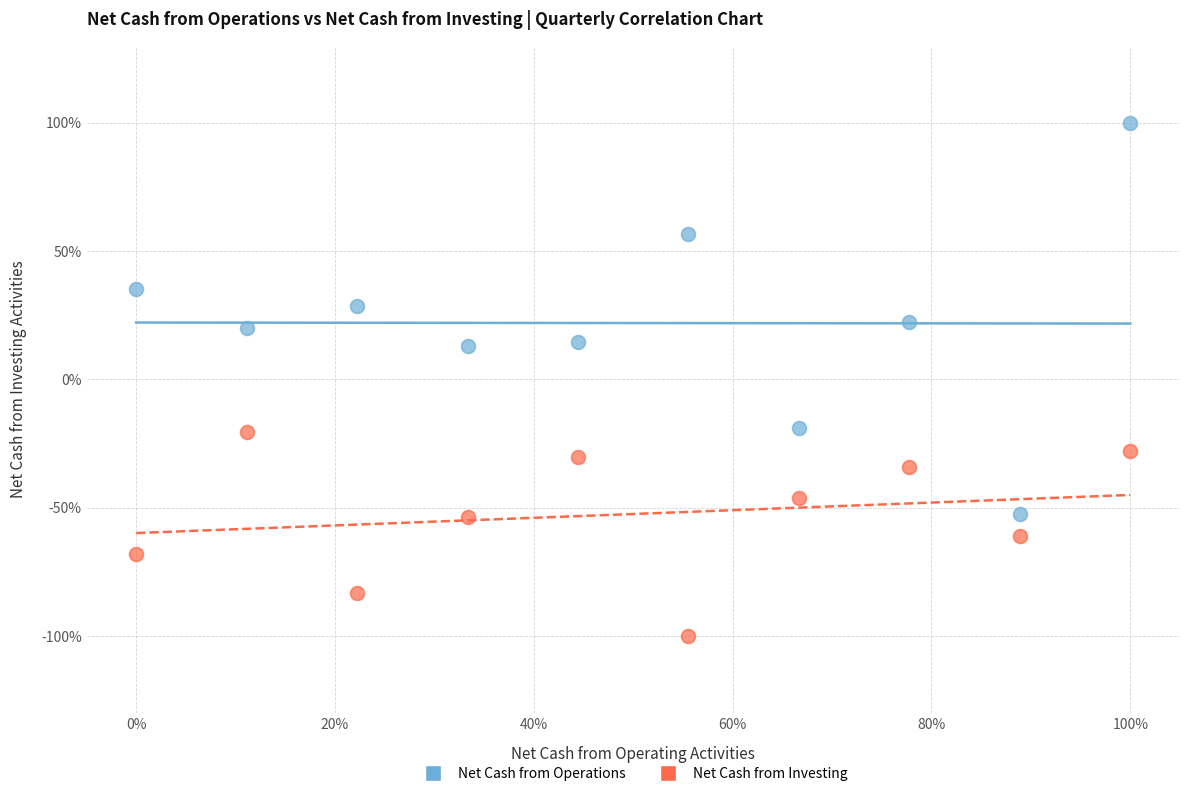

Which series has the largest Y range (max minus min)?

Net Cash from Operations